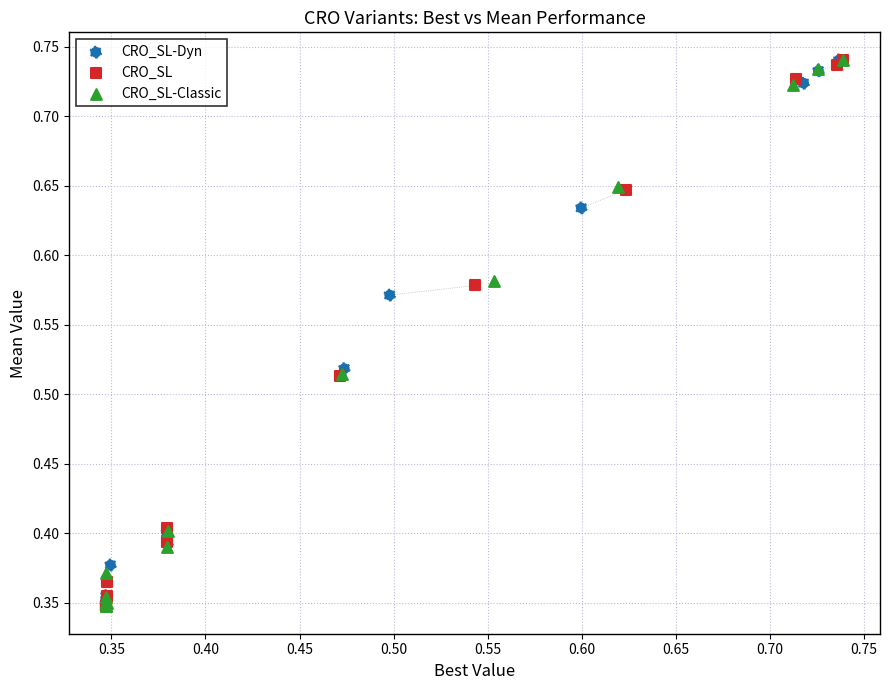

Which series has the largest Y range (max minus min)?

CRO_SL